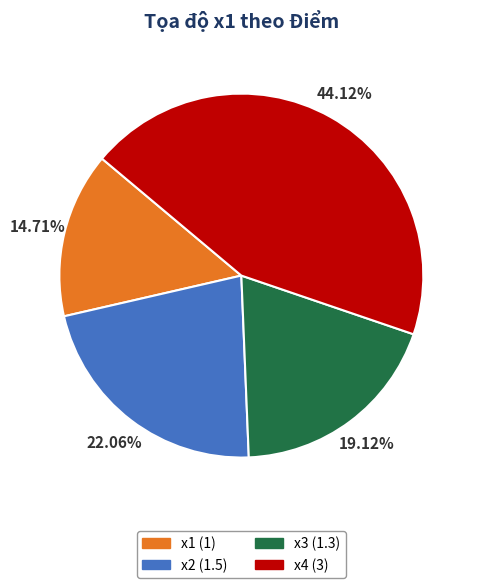

Is there any slice that represents more than half of the pie?

No